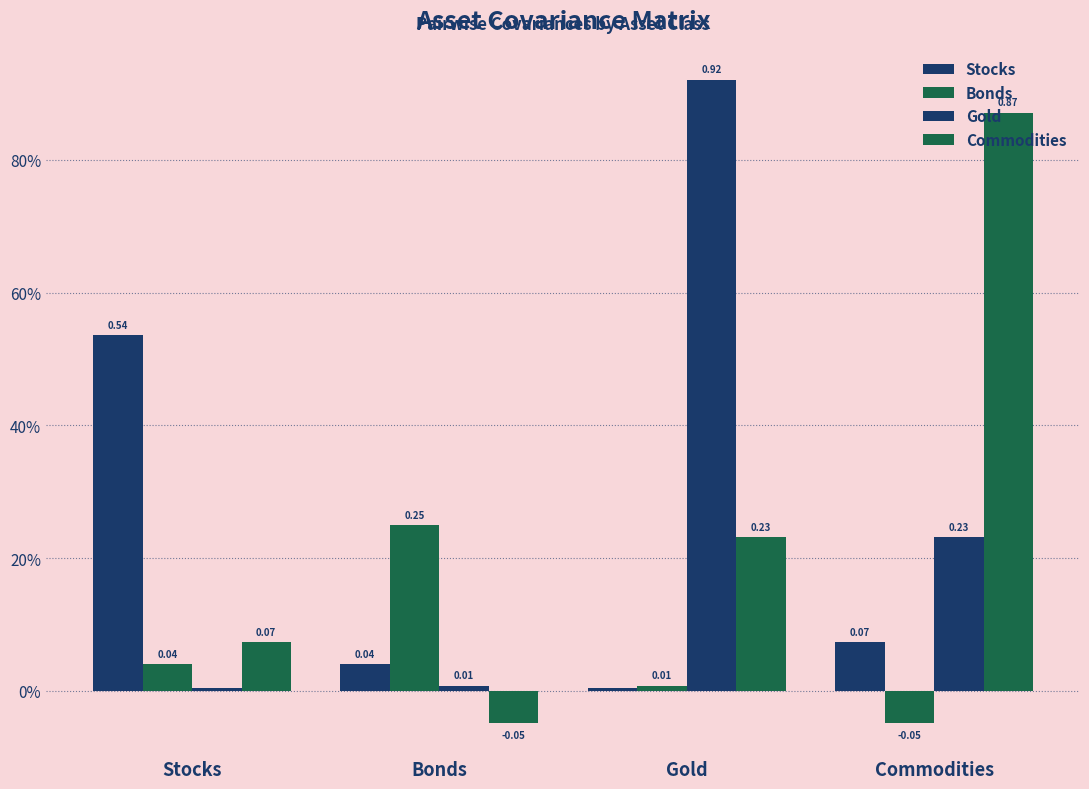

Does the chart contain any negative values?

Yes